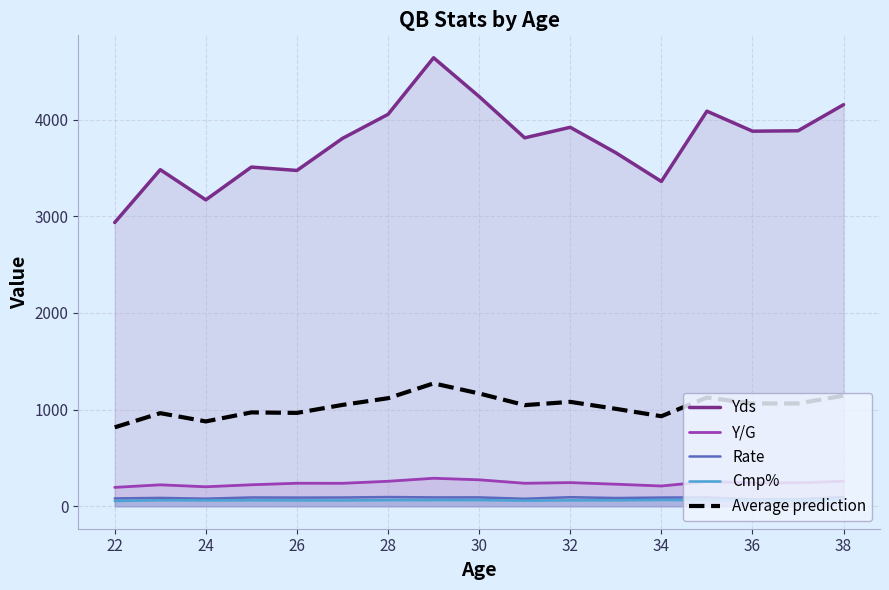

Where is the first local minimum for Rate?

24